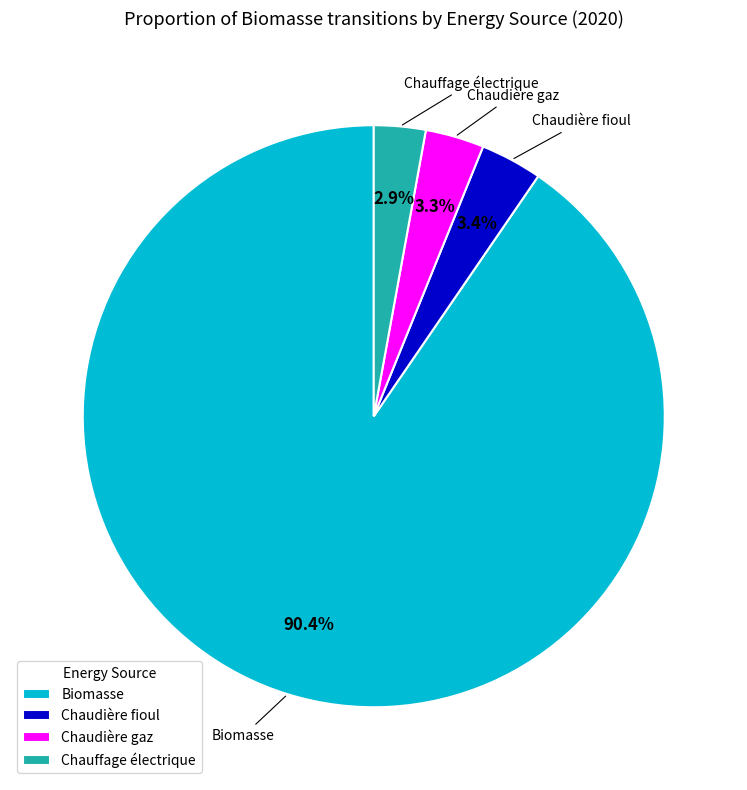

How many slices are in this pie chart?

4